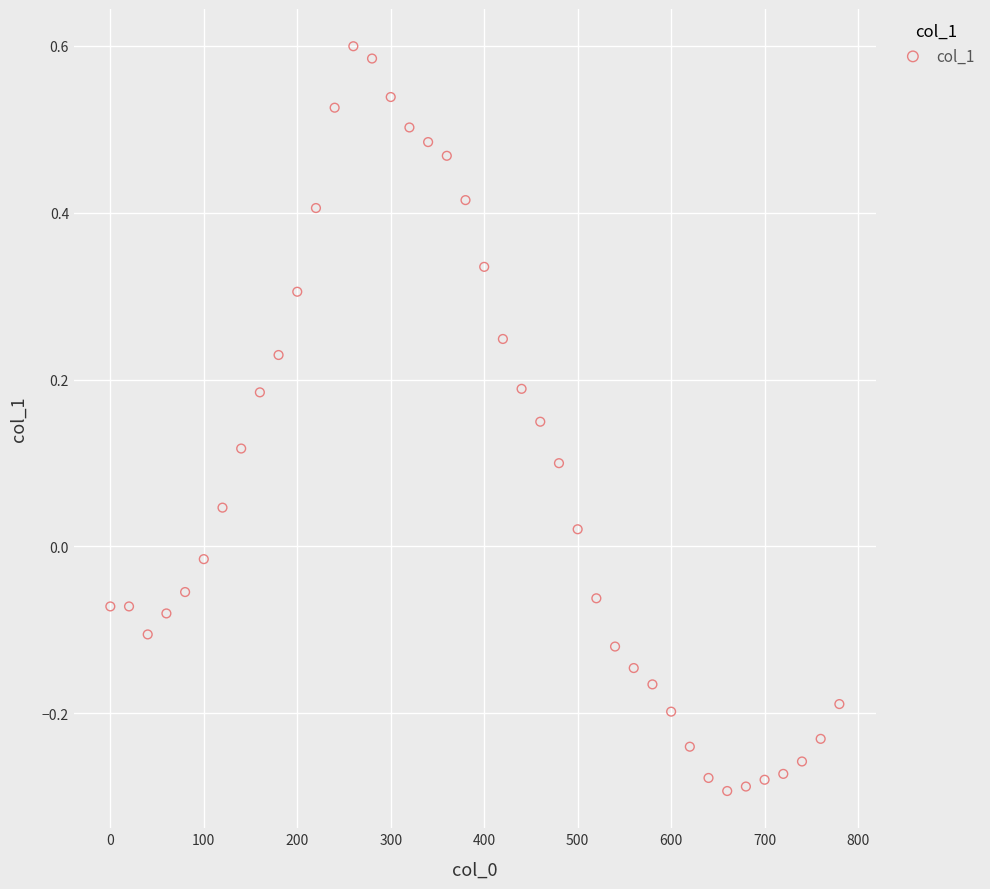

What is the range of X values (max minus min)?

780.0